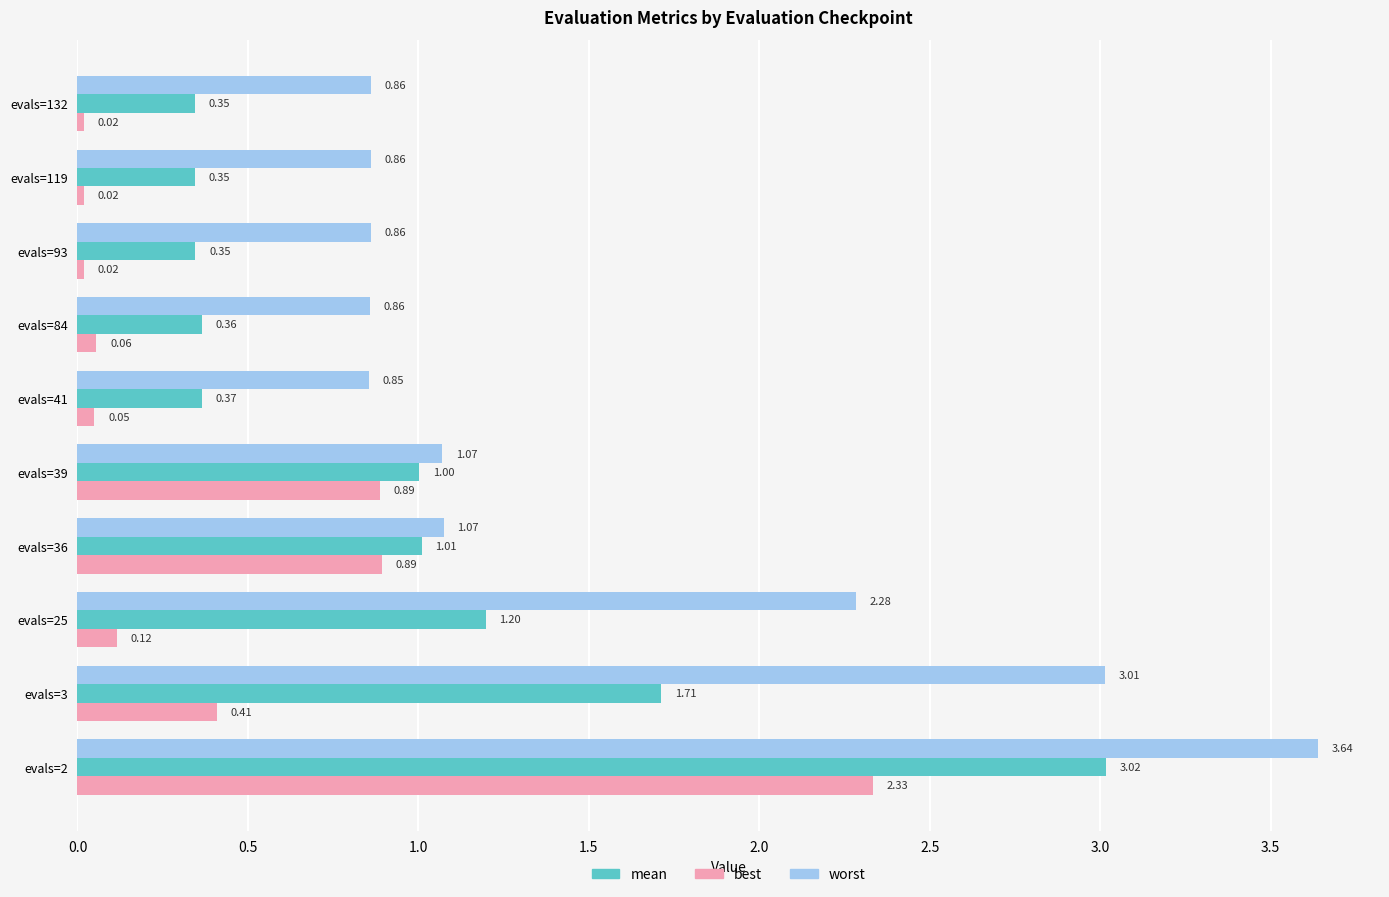

What is the difference between the best values at evals=2 and evals=25?

2.2